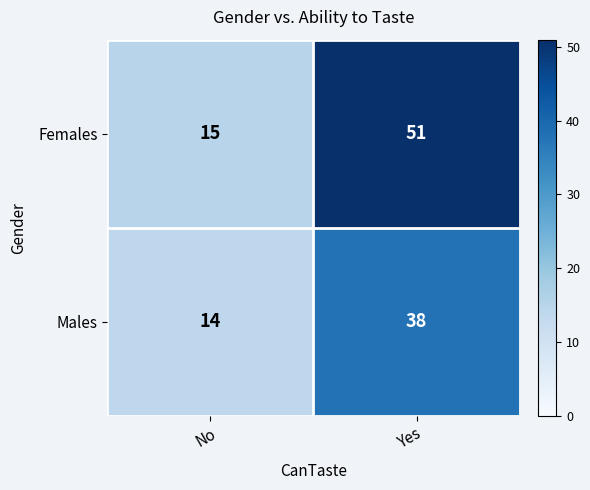

Read the Females value at No, to the nearest 10.

20